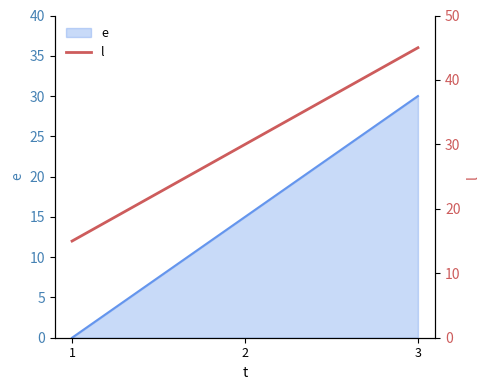

The chart shows a value of 39 at 2. True or false?

False